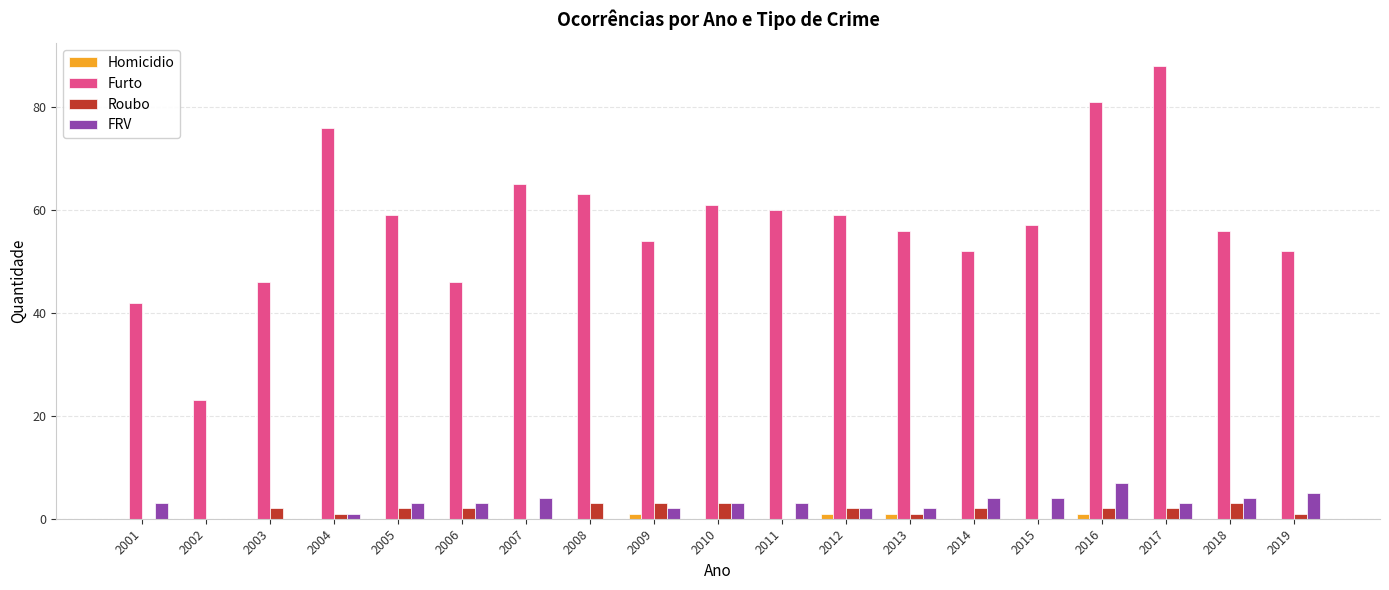

The value of FRV at 2002 is 0. True or false?

True